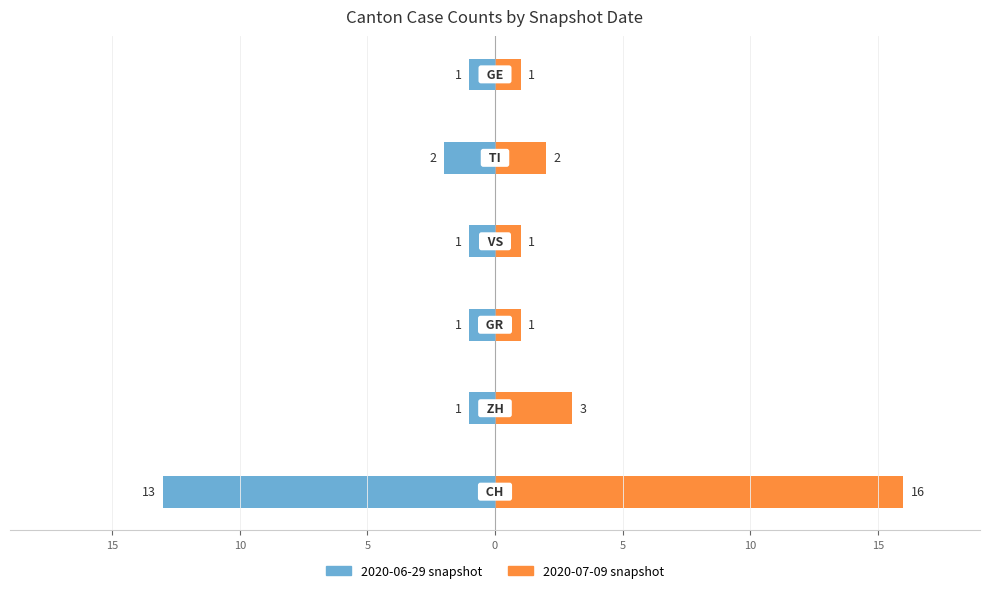

Reading left to right, list all the values displayed in this chart.

2020-06-29 snapshot: -13	-1	-1	-1	-2	-1
2020-07-09 snapshot: 16	3	1	1	2	1